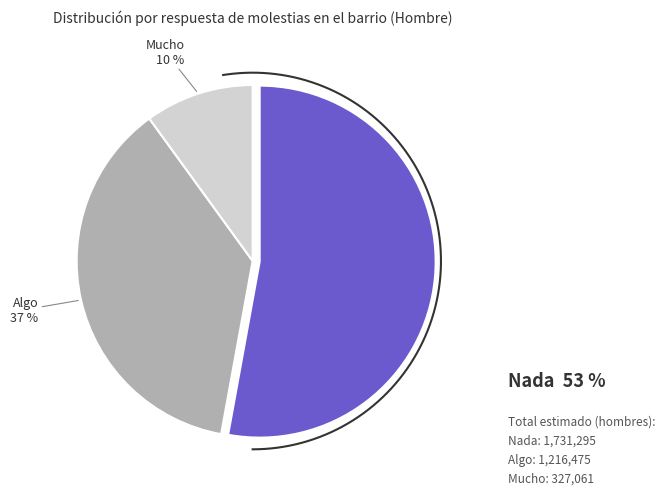

What is the smallest slice in the pie chart?

Mucho